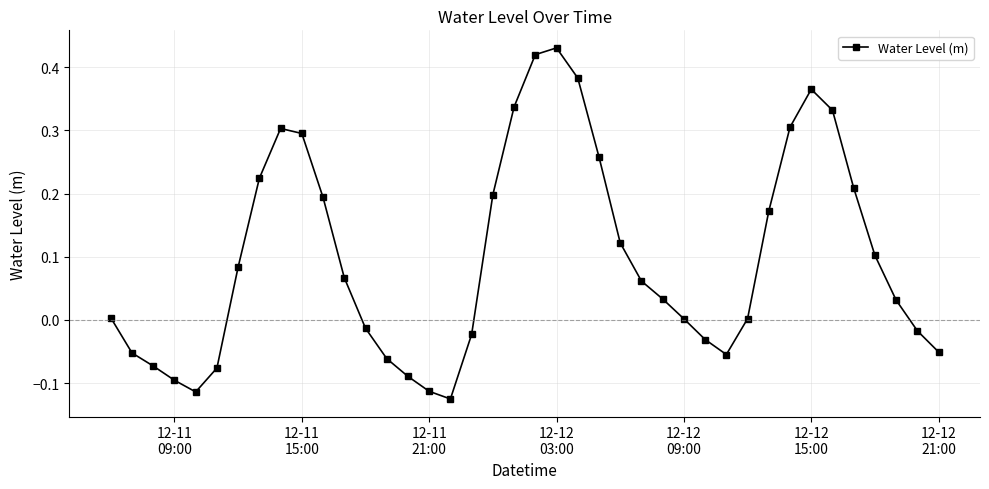

What is the difference between the maximum and minimum values?

0.6